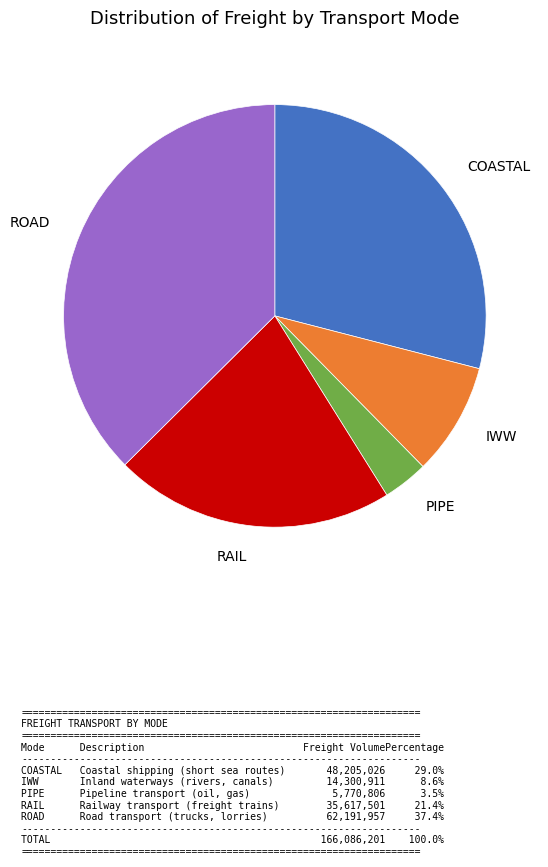

How many segments does this pie chart have?

5